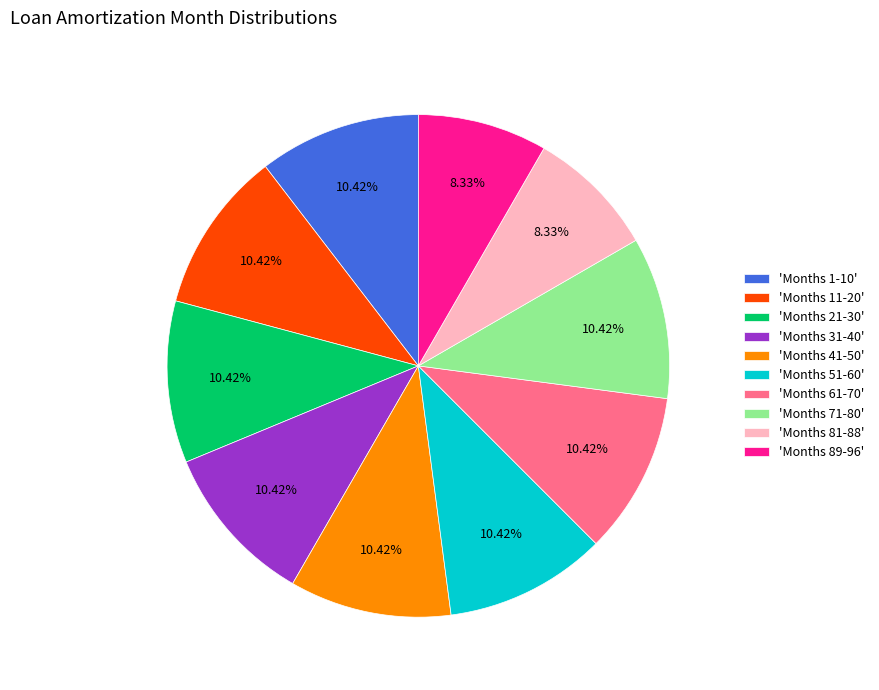

How many segments does this pie chart have?

10